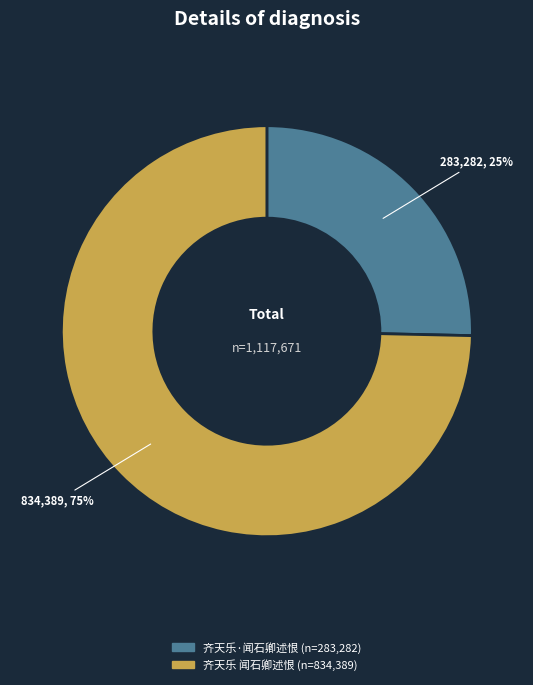

Count the number of slices in the pie.

2